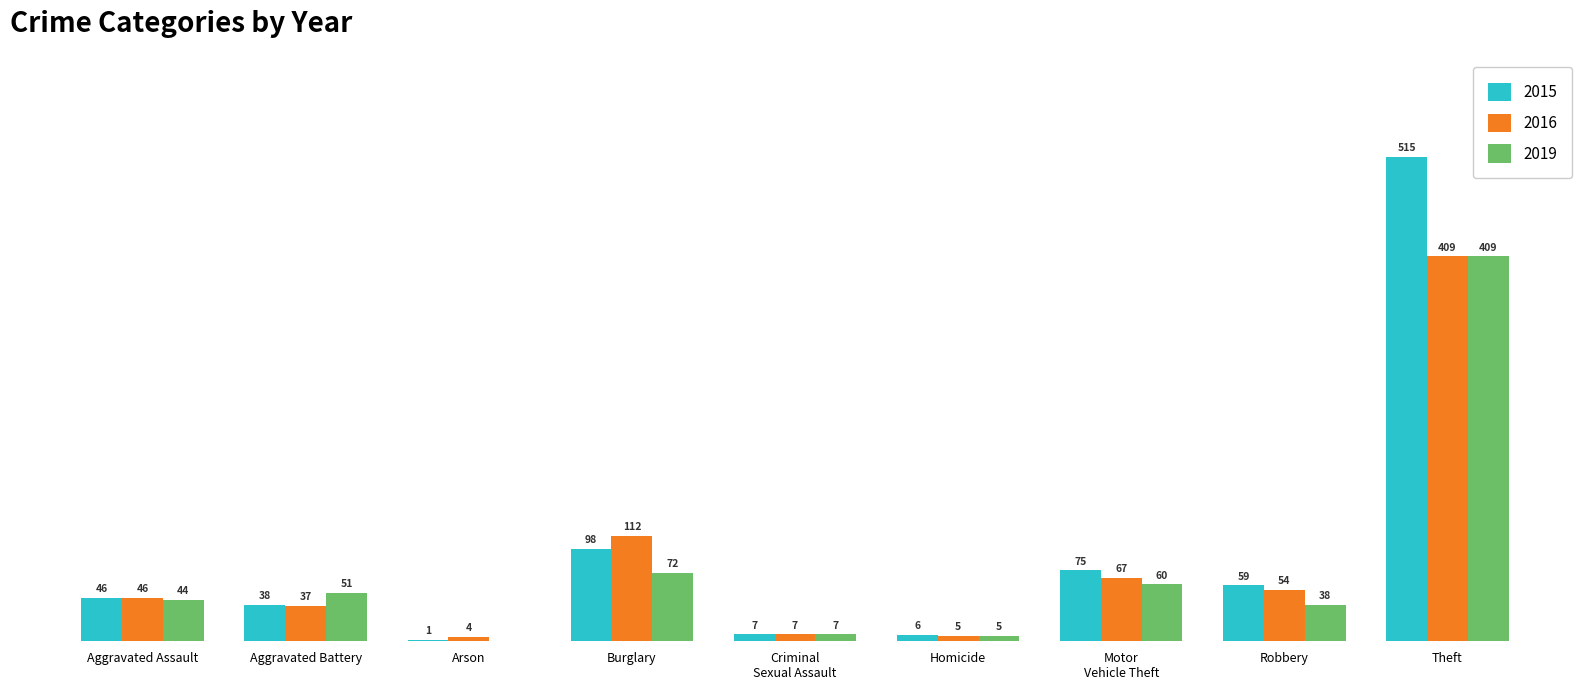

Where is 2015 nearest to the value 258?

Burglary